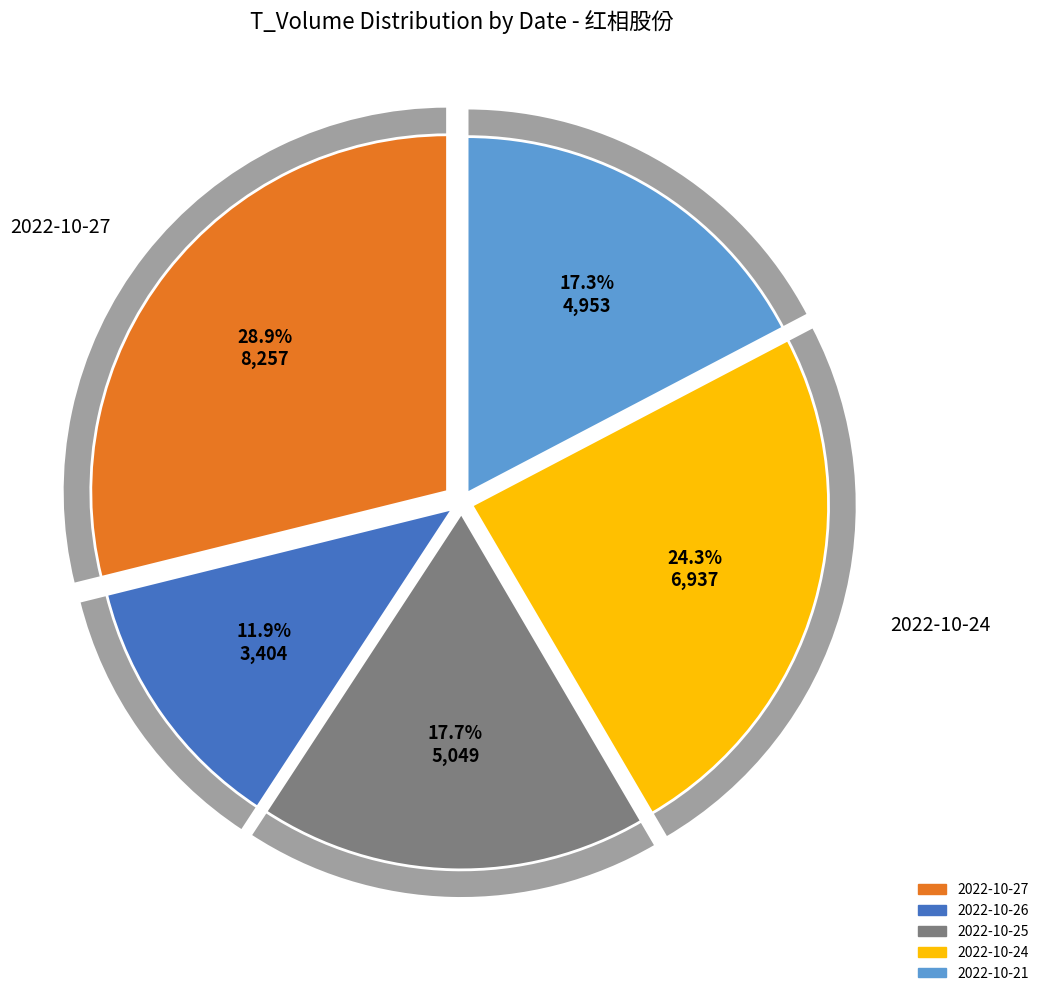

Which slice is the largest?

2022-10-27